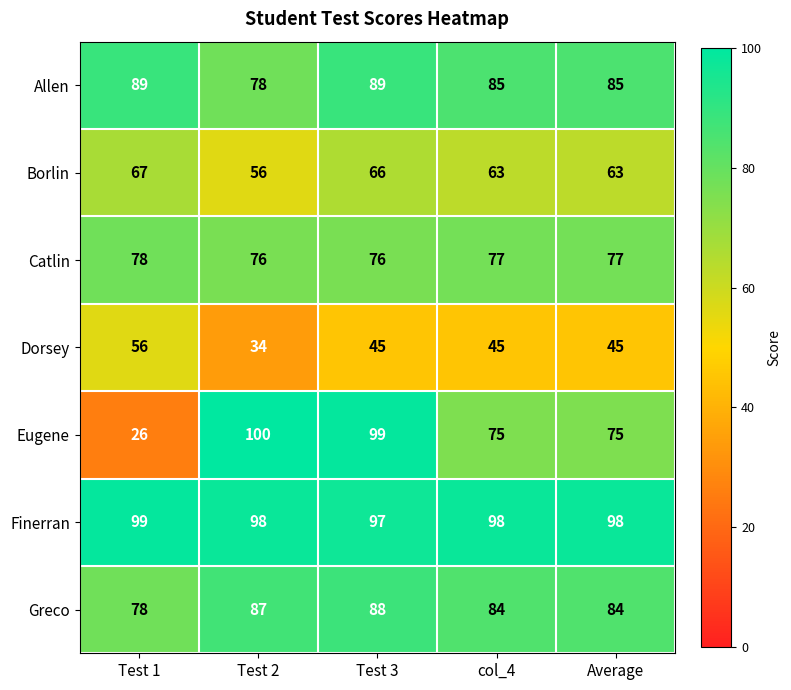

Which series has the widest spread of values?

Eugene